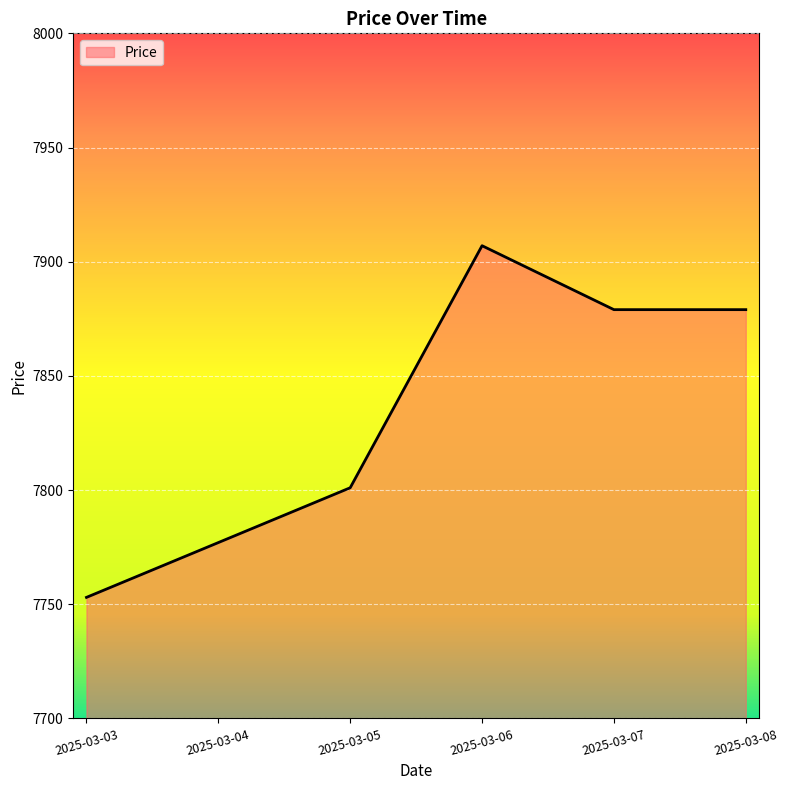

What is the sum of all values?

46996